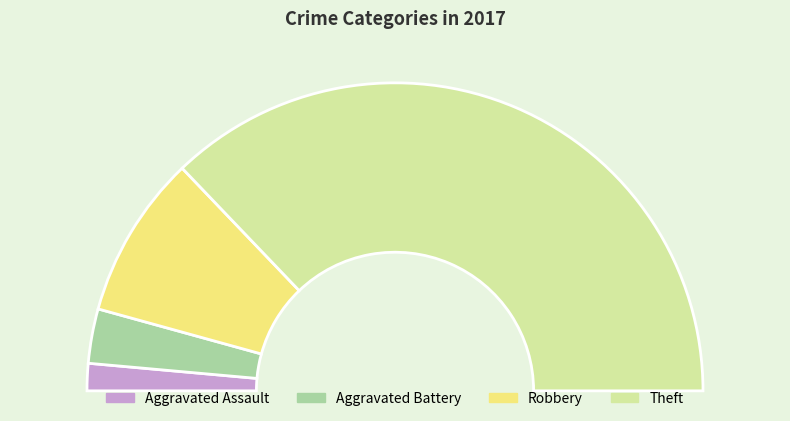

Is the sum of Aggravated Battery and Robbery greater than half?

No